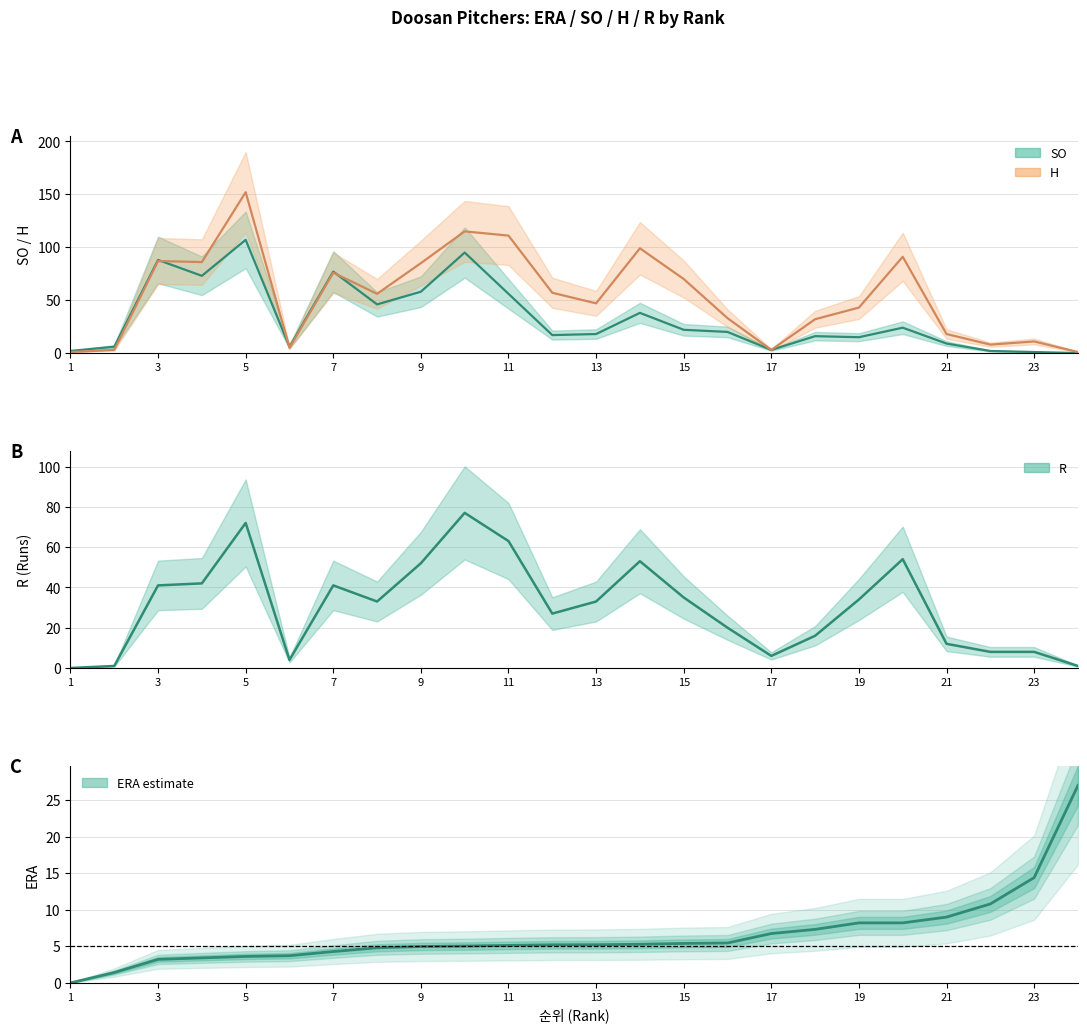

Which has a higher value, 18 or 19?

19